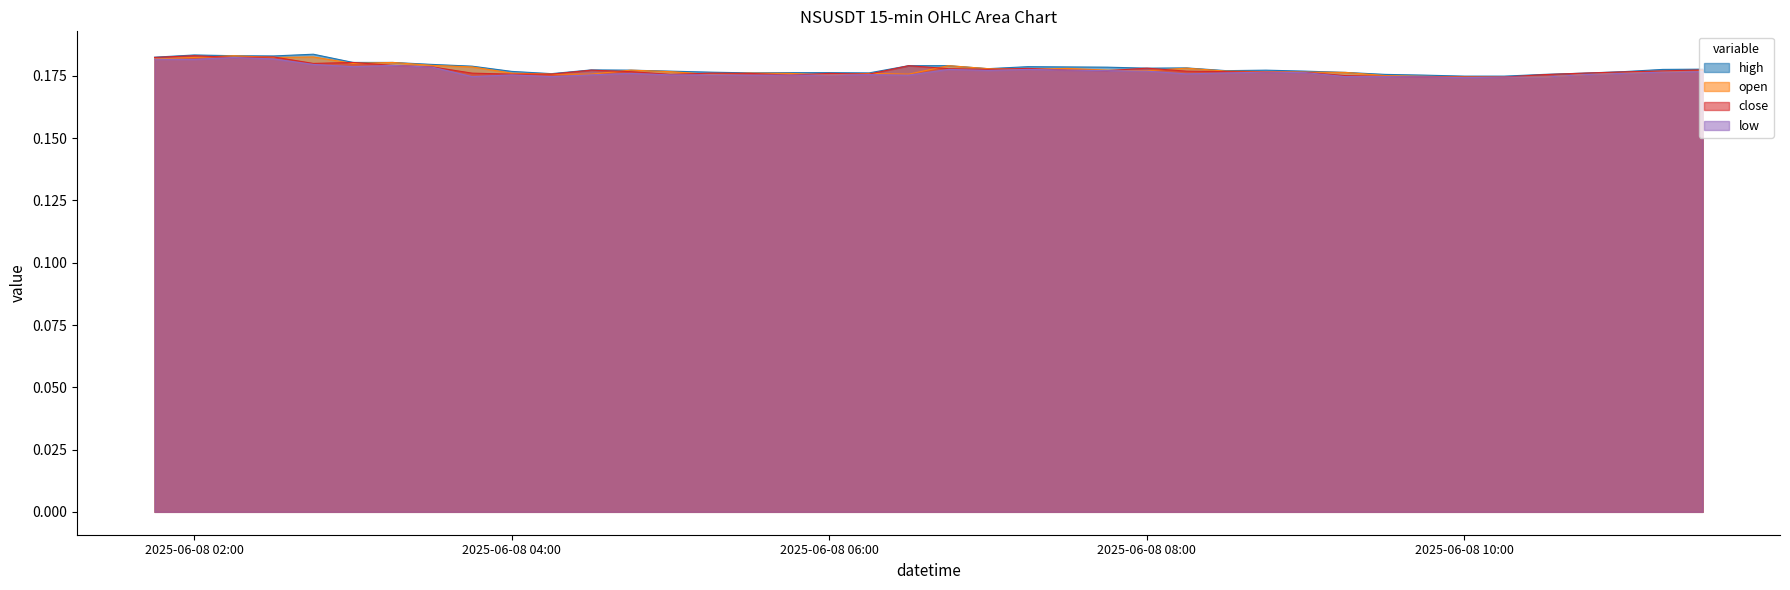

Between 2025-06-08 05:45:00 and 2025-06-08 11:30:00, which is larger?

2025-06-08 11:30:00